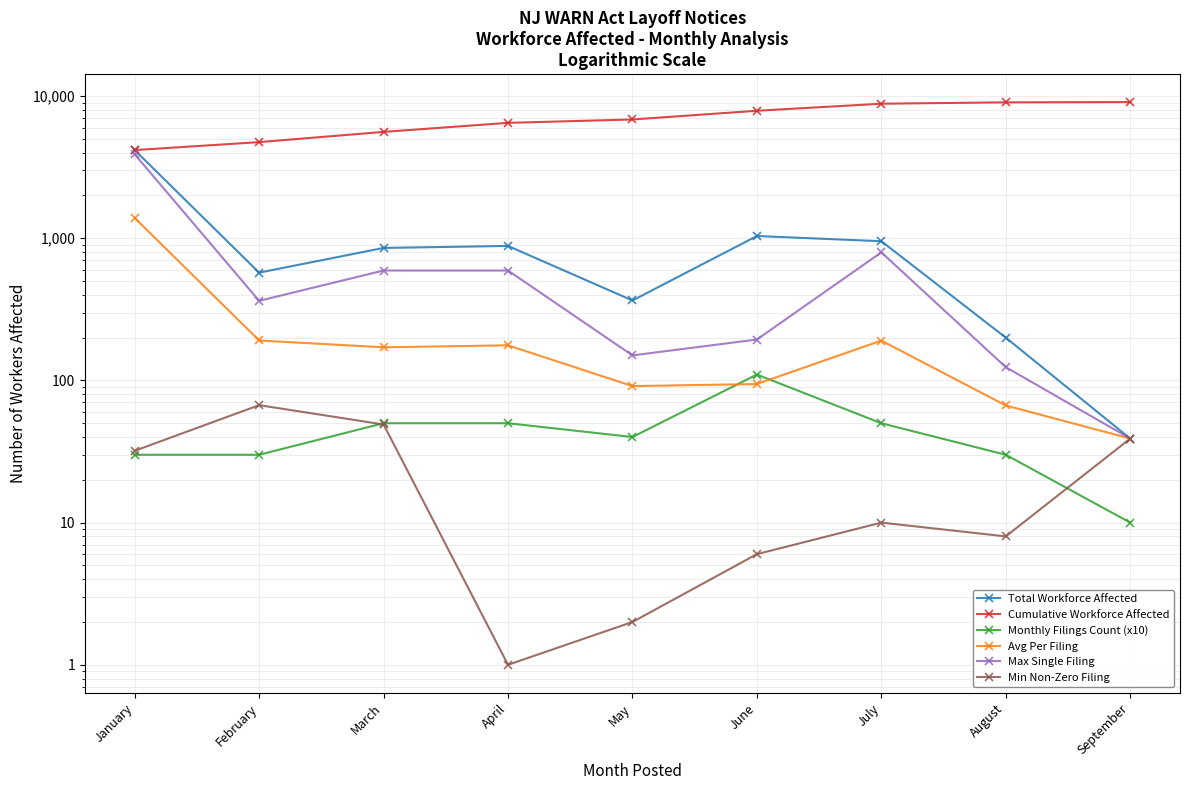

At which category is the sum across all series the highest?

January